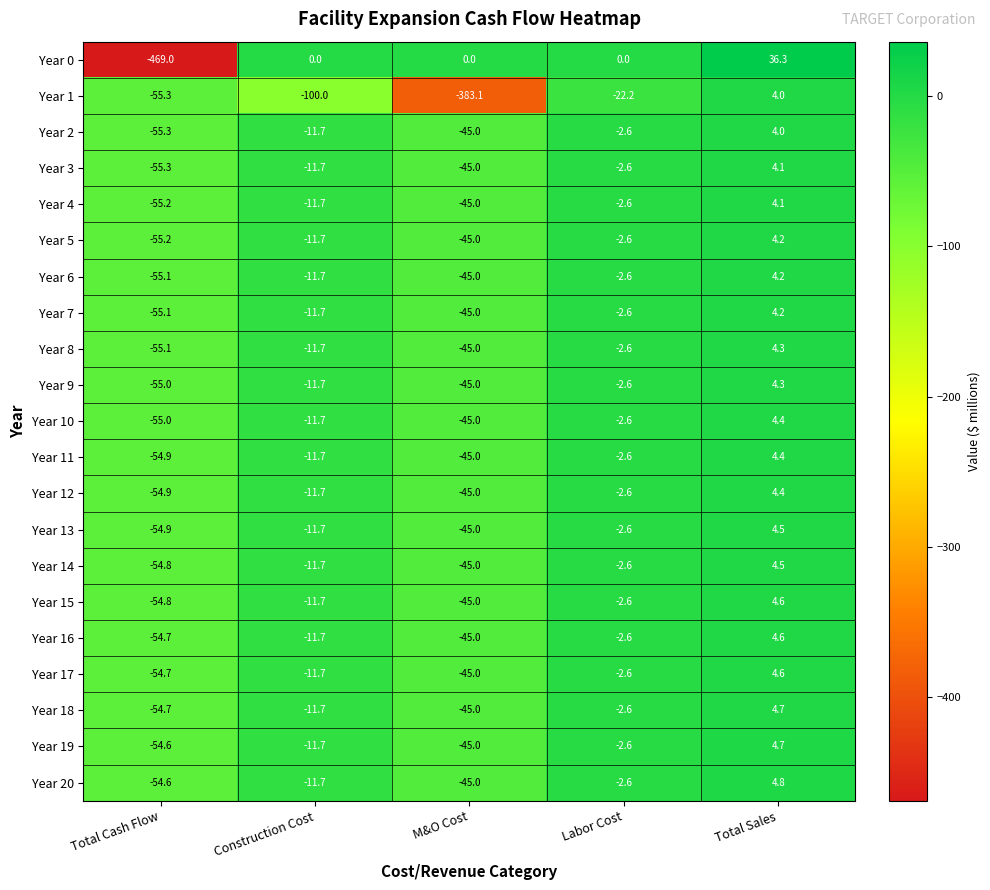

How many series are shown in this chart?

21